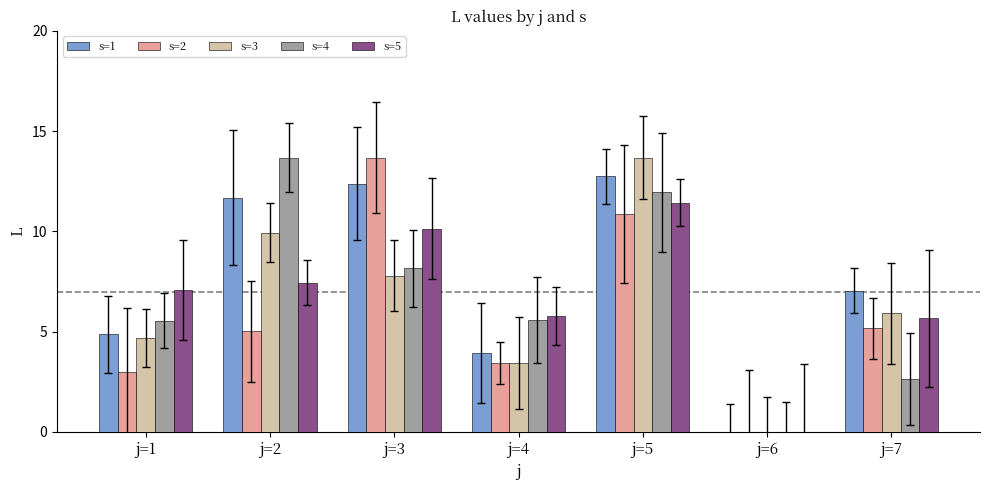

Between j=6 and j=7, which series saw the biggest shift?

s=1